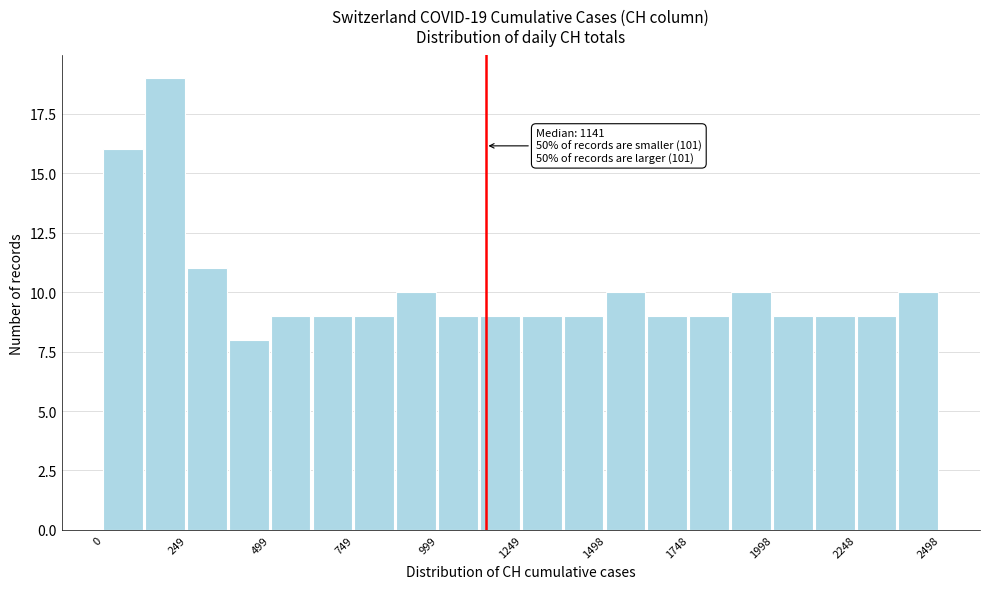

Read against the x-axis, roughly where is the centre of the tallest bar?

200